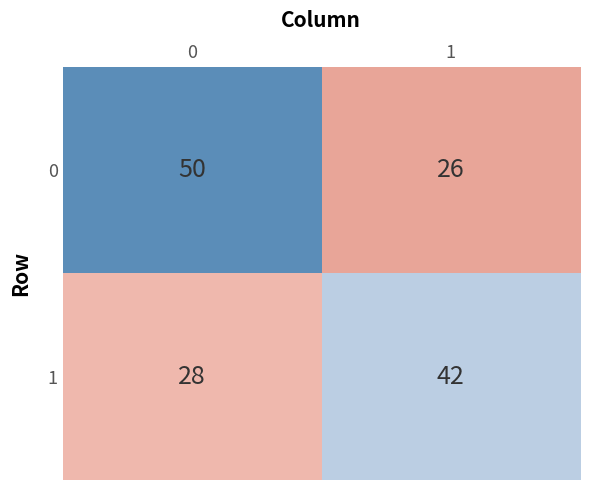

What is the approximate value of 0 at 0, to the nearest 5?

50